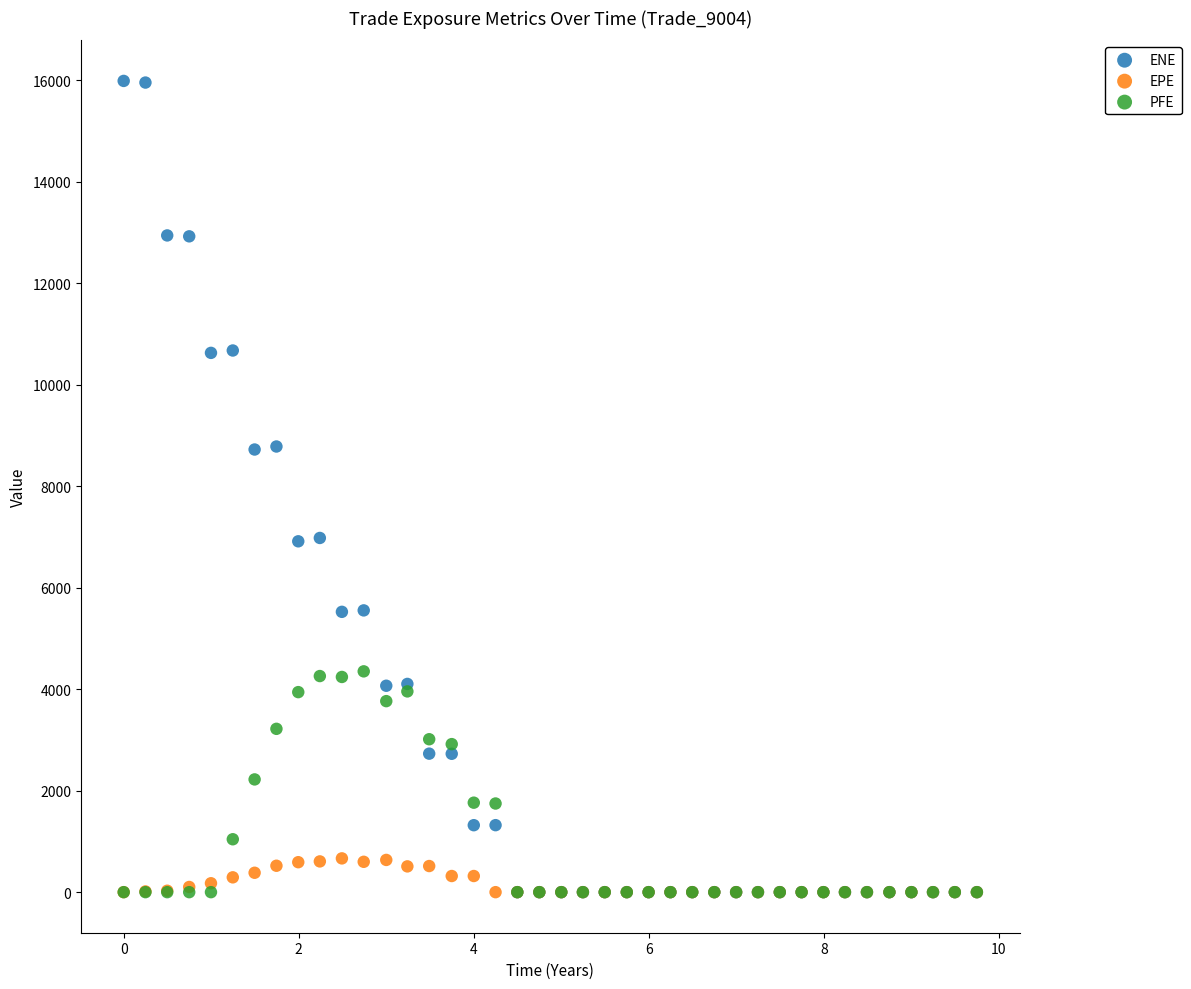

Which series contains the highest Y value?

ENE